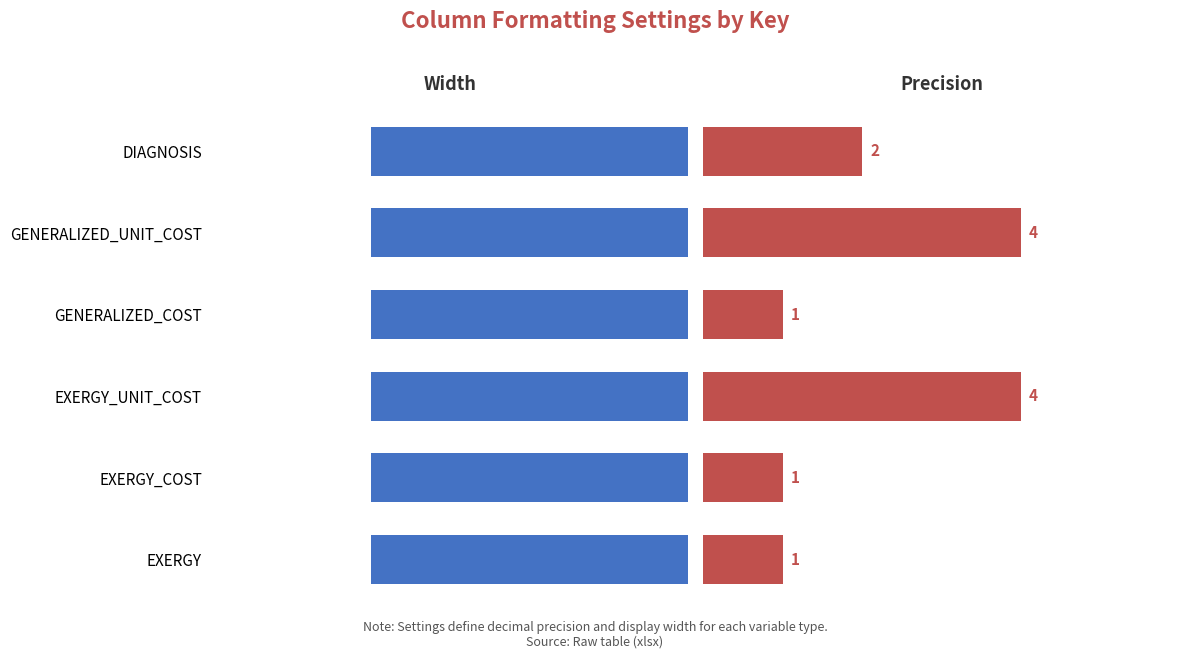

The precision series shows 0.9 at DIAGNOSIS. True or false?

False